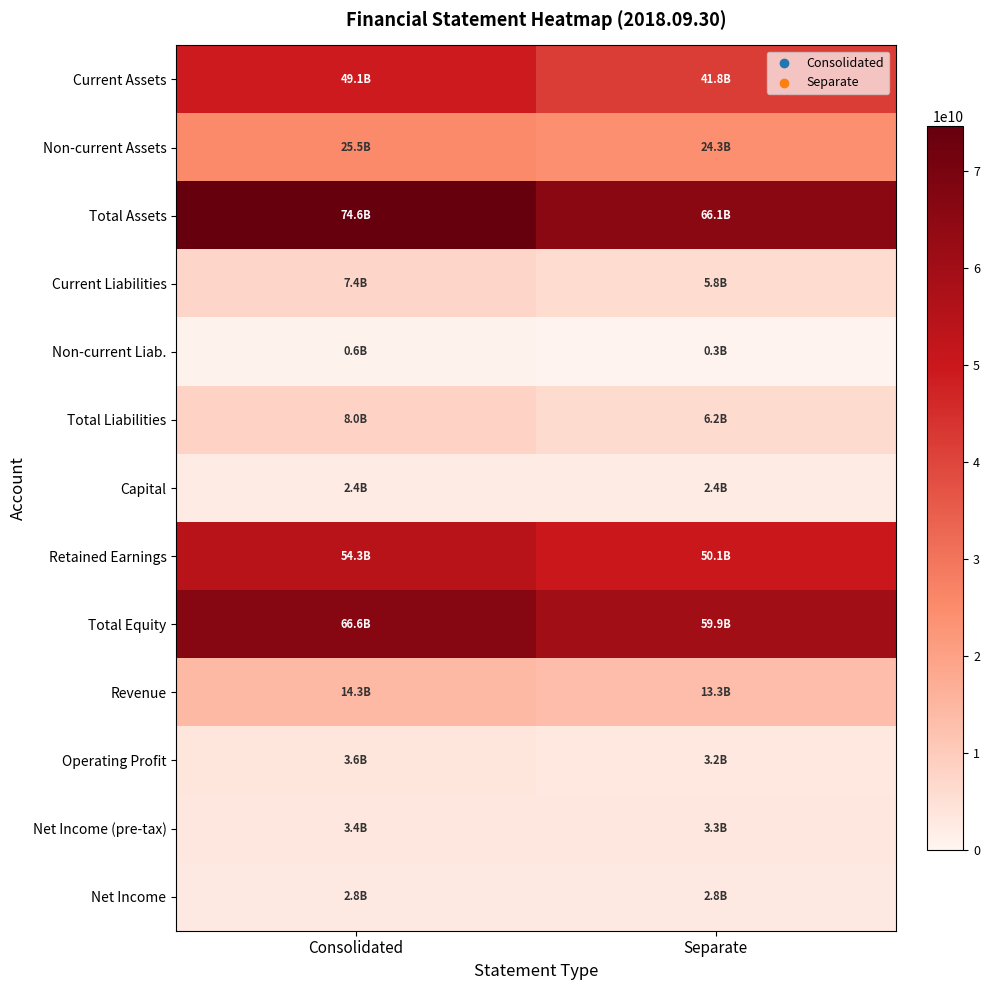

Between Separate and Consolidated, which is larger?

Consolidated